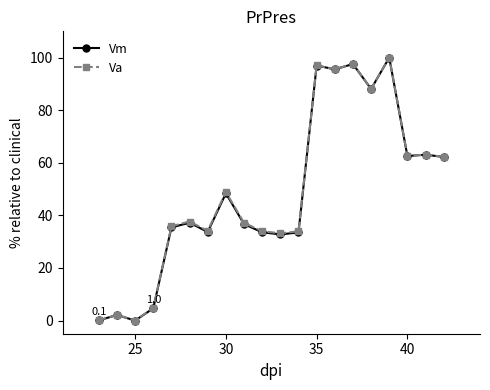

At how many categories does at least one series exceed 77?

5